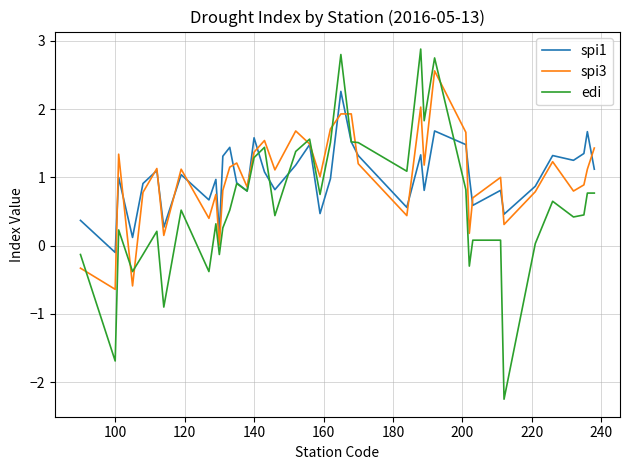

What is the minimum value shown in the chart?

-2.2